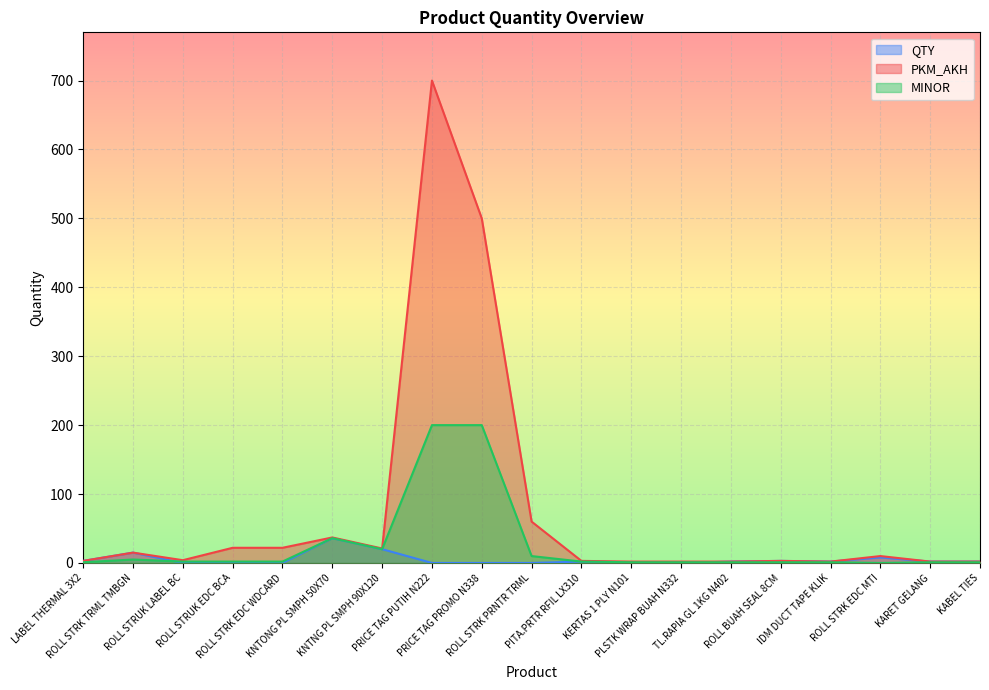

How many data points in QTY are above 2?

6